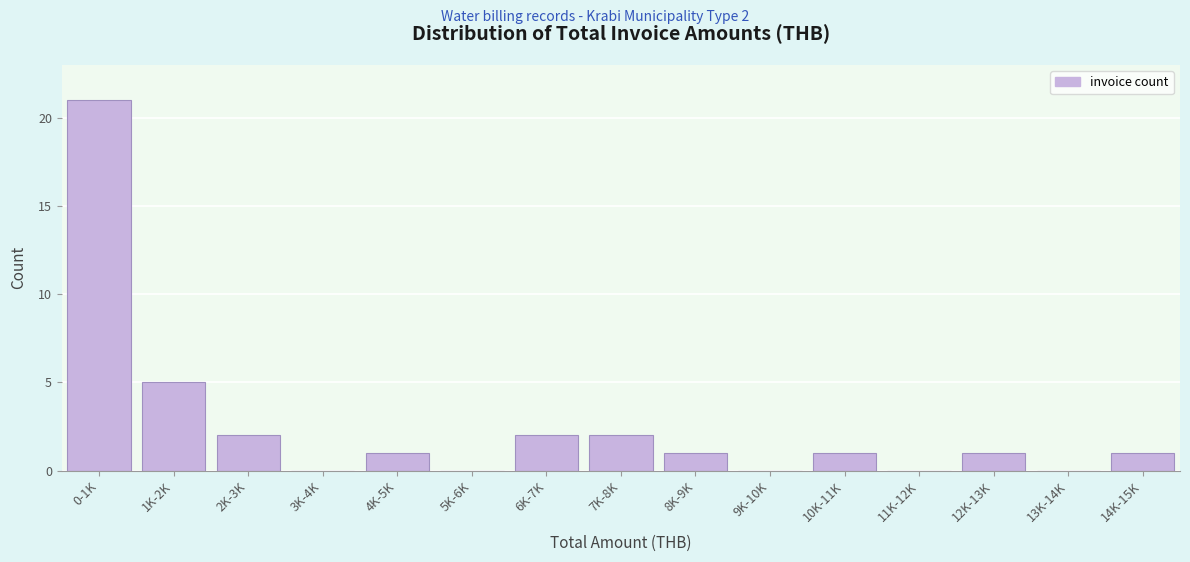

Reading left to right, what are all the values shown in this chart?

0-1K=21	1K-2K=5	2K-3K=2	3K-4K=0	4K-5K=1	5K-6K=0	6K-7K=2	7K-8K=2	8K-9K=1	9K-10K=0	10K-11K=1	11K-12K=0	12K-13K=1	13K-14K=0	14K-15K=1